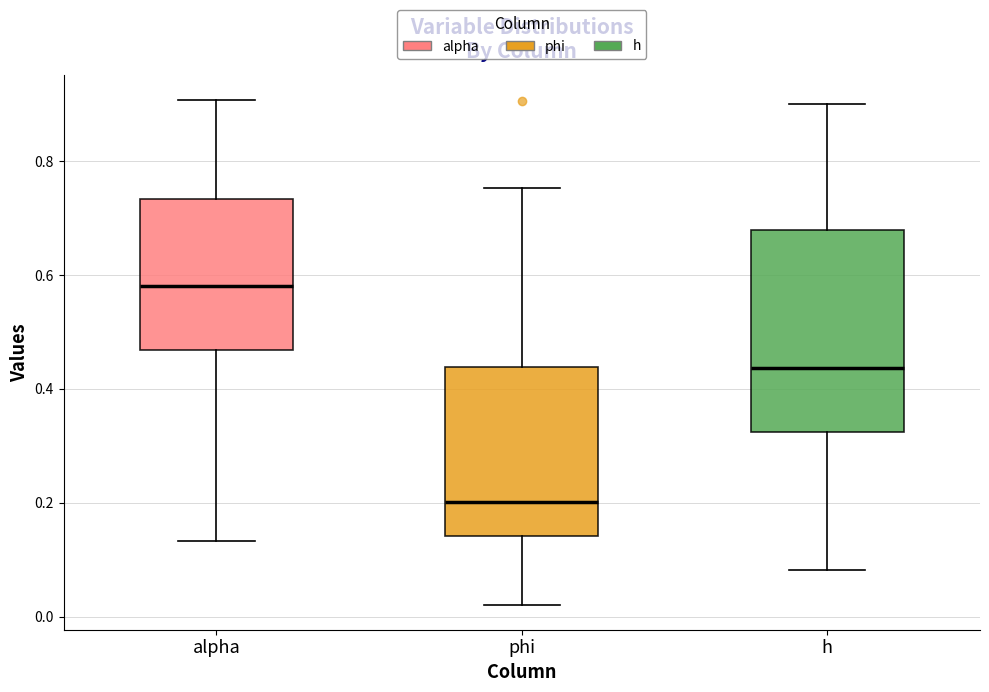

Where does the lower whisker of the box for phi end on the y-axis? The values are not printed on the chart, so give them approximately, as read against the axis.

0.02